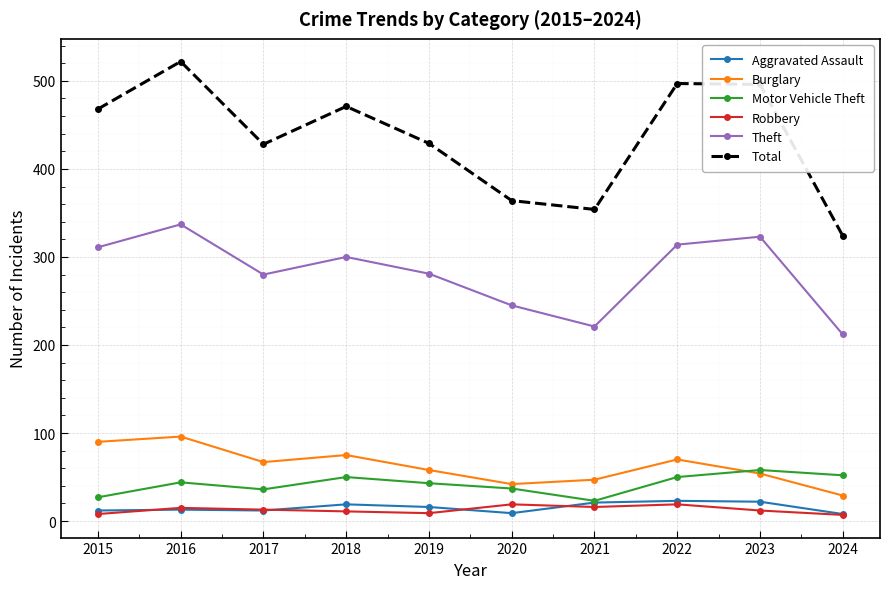

At which category does Burglary reach its first local valley?

2017